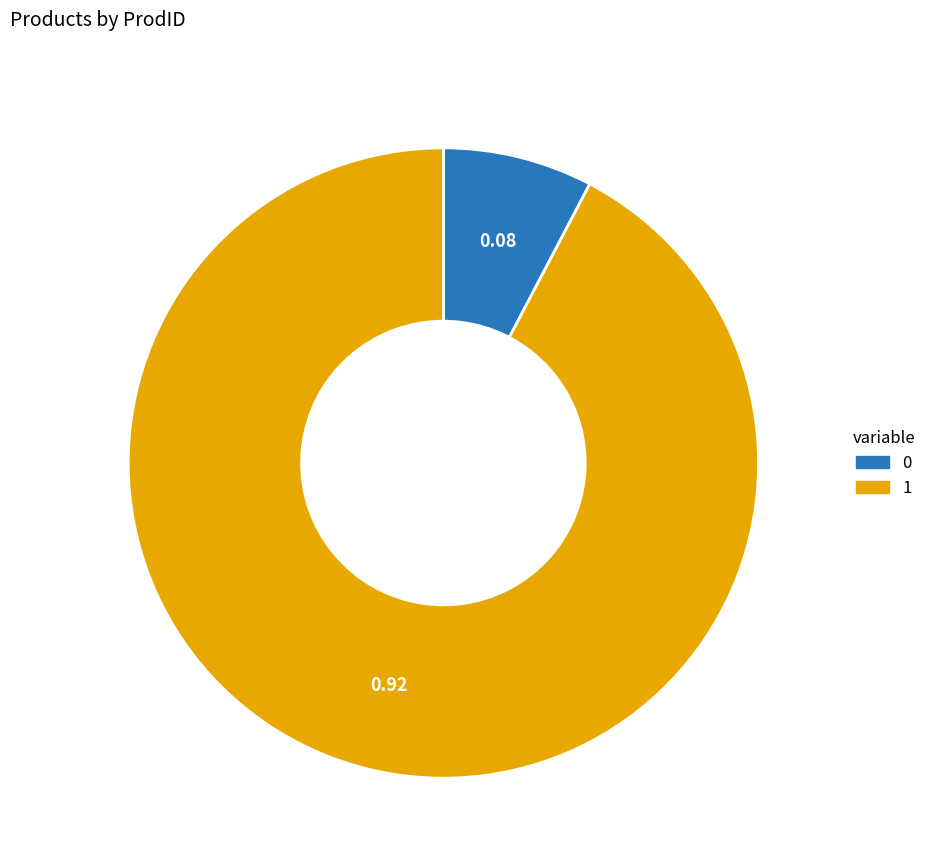

What is the ratio of the value at 1 to the value at 0?

12.0